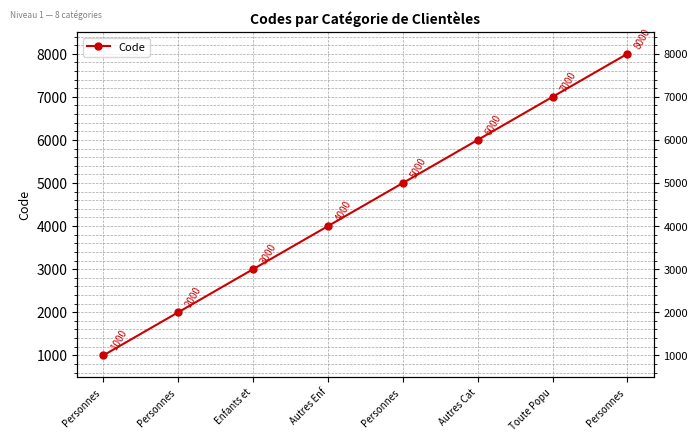

What is the difference between the second highest and minimum values?

6000